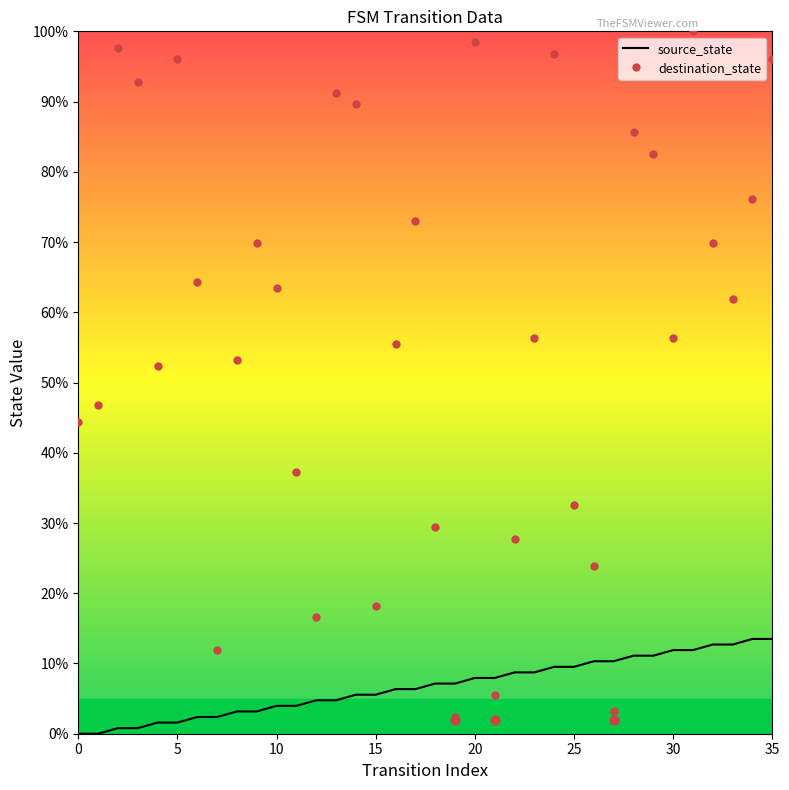

Which series has the largest total across all categories?

destination_state